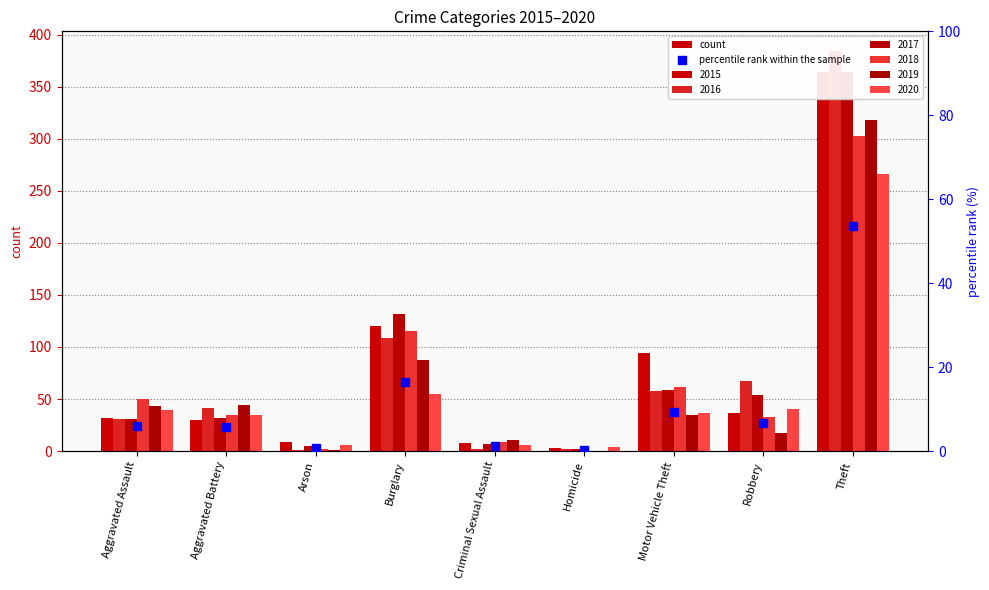

Is it true that the value at Robbery is 3.9?

False